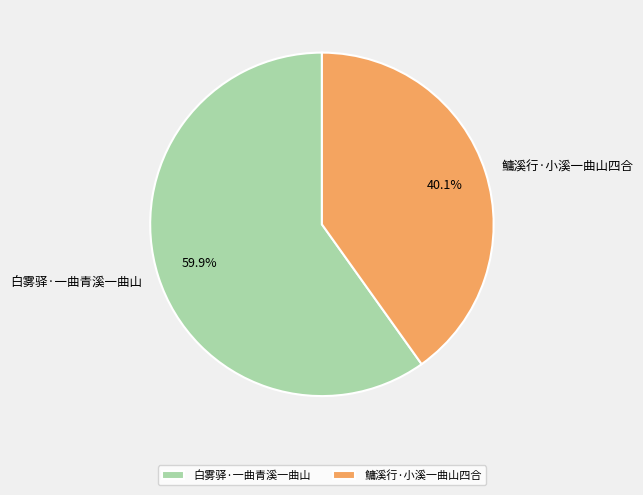

Which has a higher value, 白雾驿·一曲青溪一曲山 or 鳙溪行·小溪一曲山四合?

白雾驿·一曲青溪一曲山